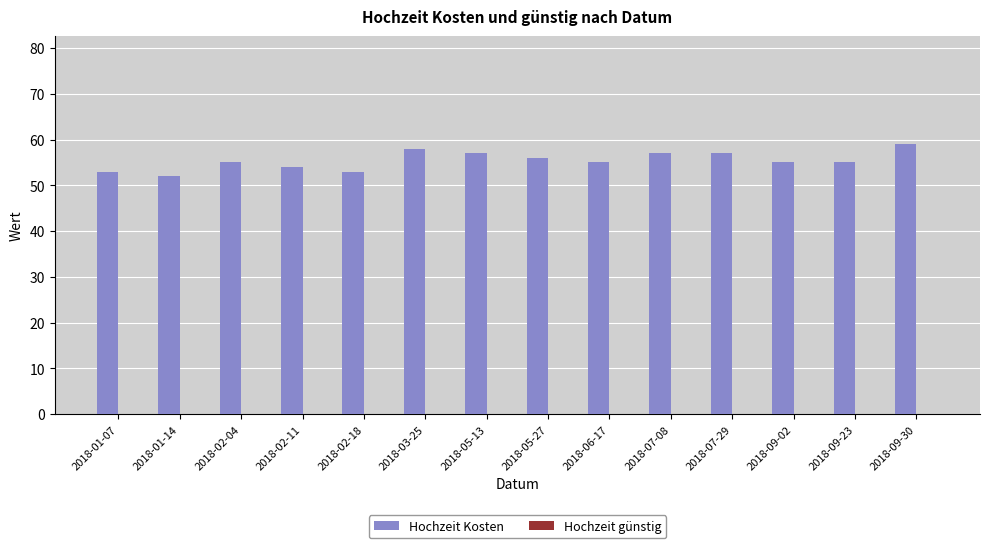

What is the maximum value shown in the chart?

59